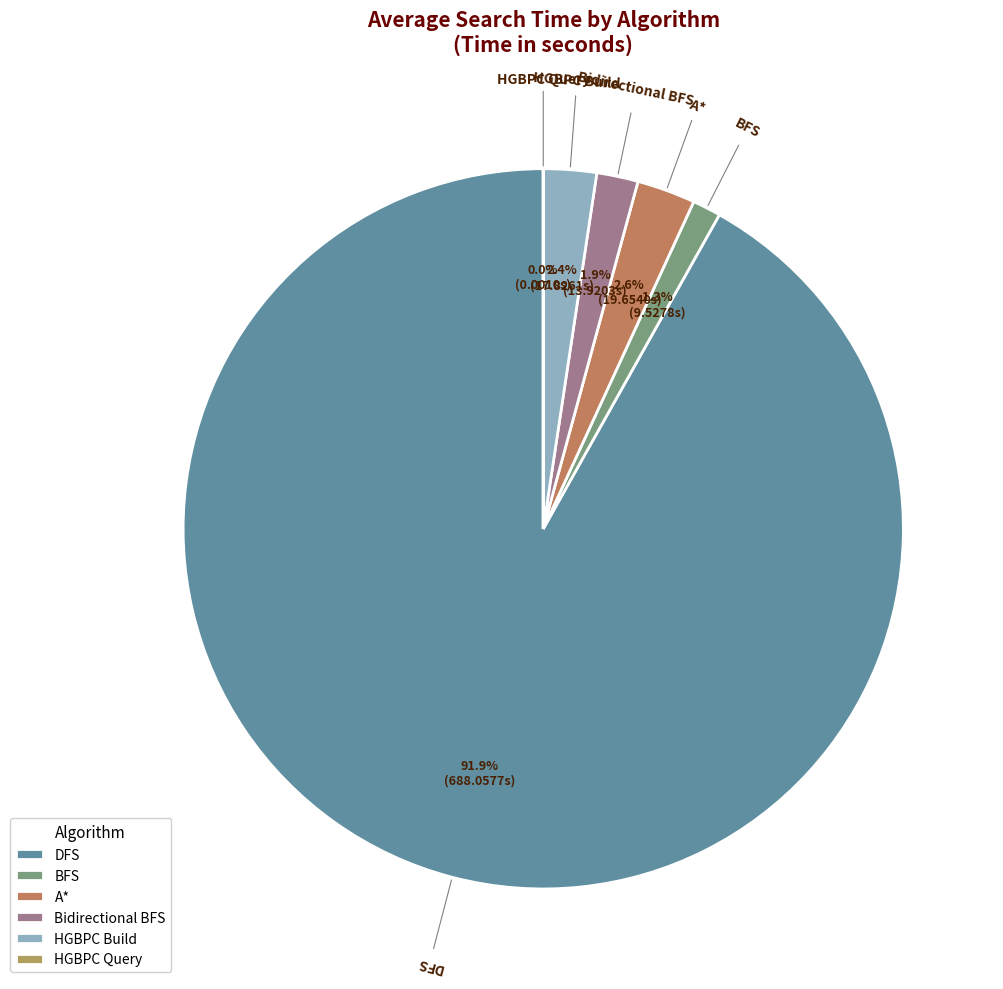

What percentage is NOT represented by Bidirectional BFS?

98.1%